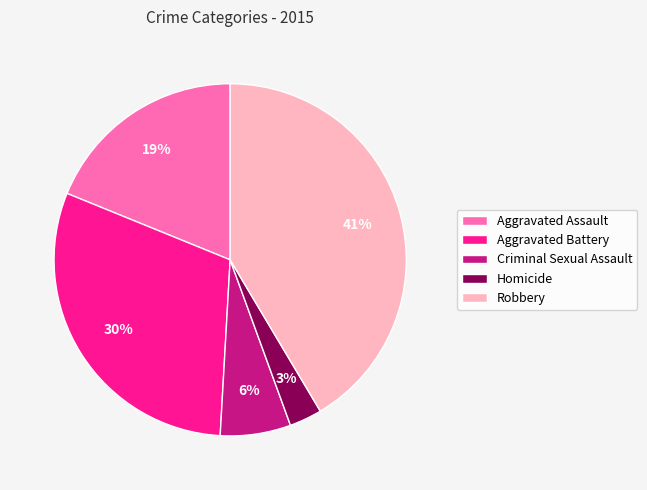

Is the sum of Robbery and Criminal Sexual Assault greater than half?

No